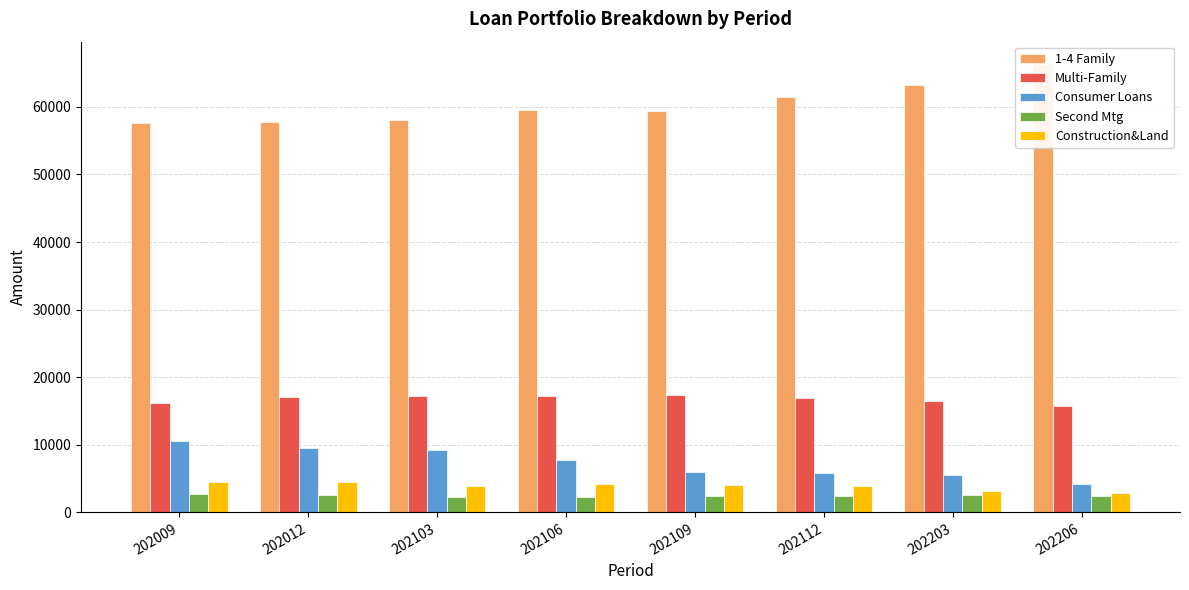

Reading left to right, extract all data points from this chart.

1-4 Family: 57616	57801	58061	59591	59409	61529	63270	66335
Multi-Family: 16254	17045	17175	17212	17364	16970	16535	15776
Consumer Loans: 10505	9525	9291	7694	5940	5751	5527	4231
Second Mtg: 2759	2641	2311	2317	2408	2396	2613	2371
Construction&Land: 4445	4470	3871	4255	4089	3871	3210	2845